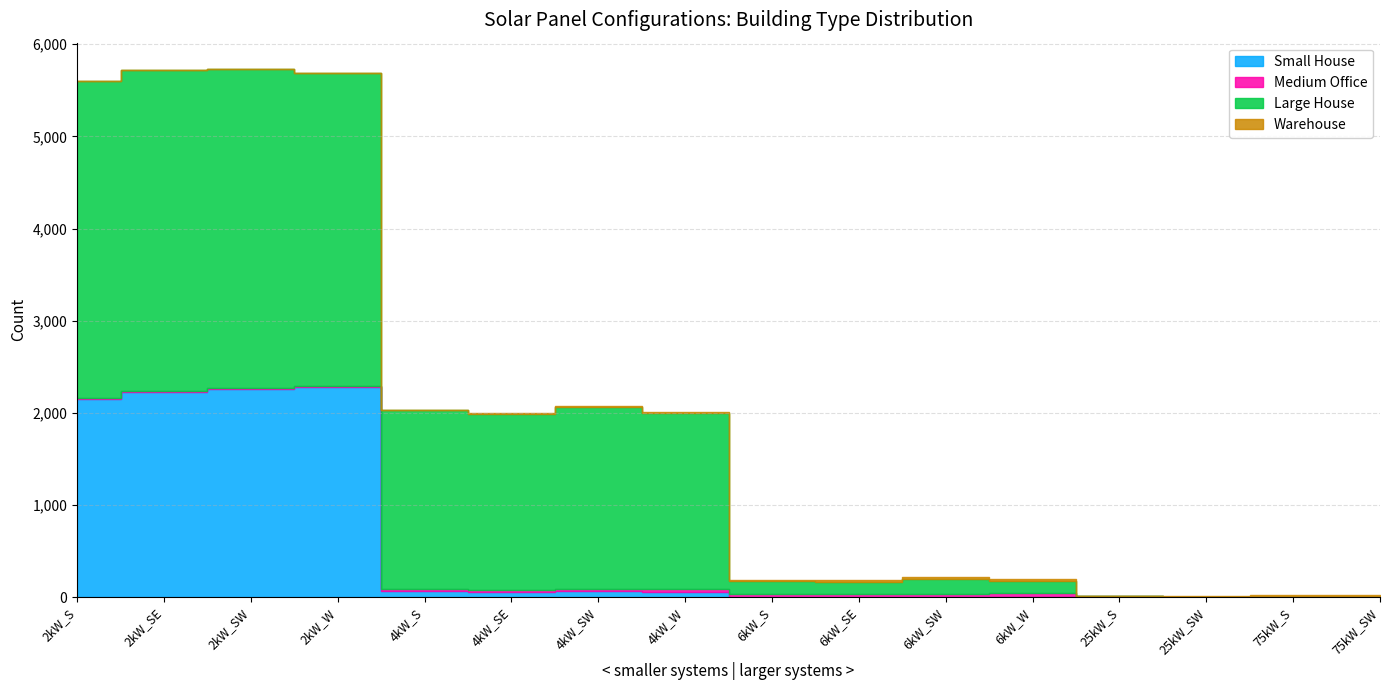

What are all the series names shown in the legend?

Small House, Medium Office, Large House, Warehouse